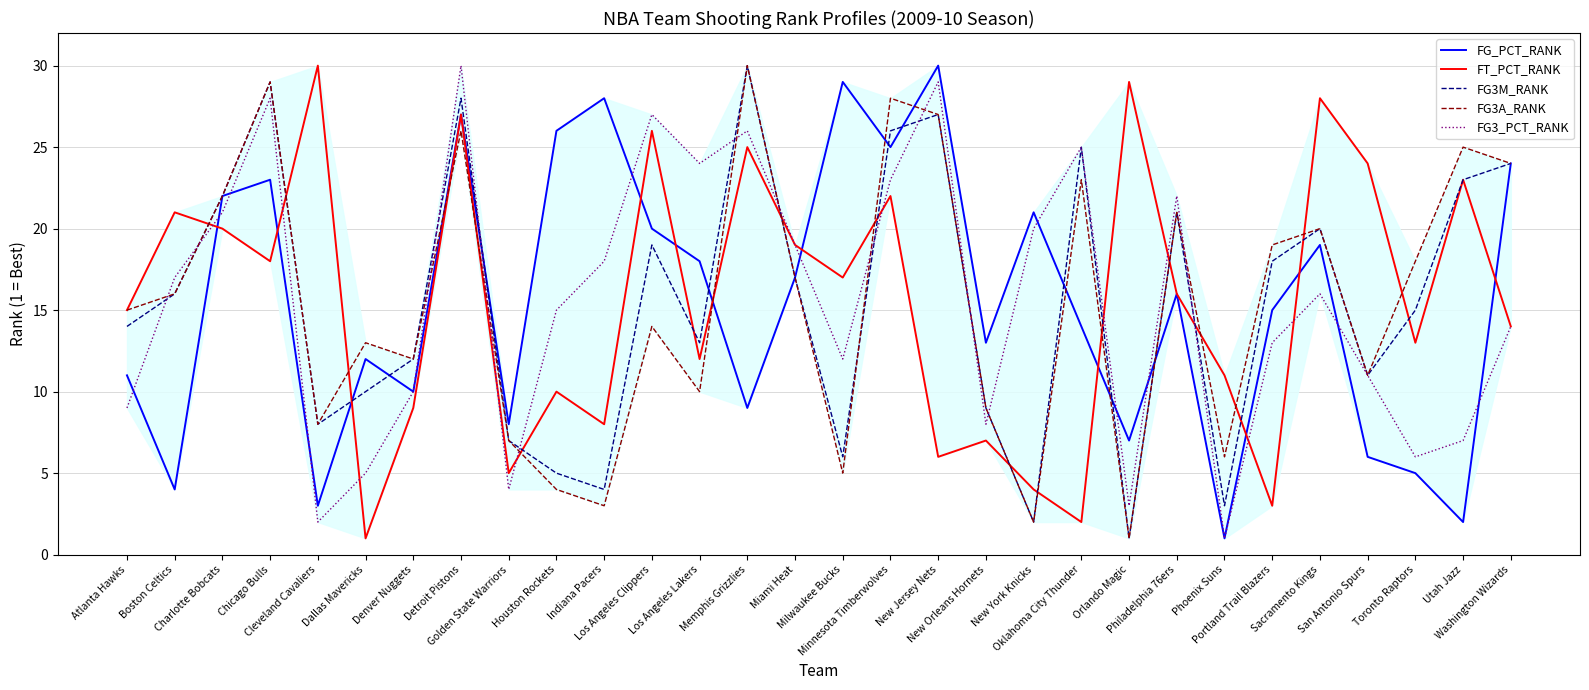

Which series changed the most between Golden State Warriors and Minnesota Timberwolves?

FG3A_RANK